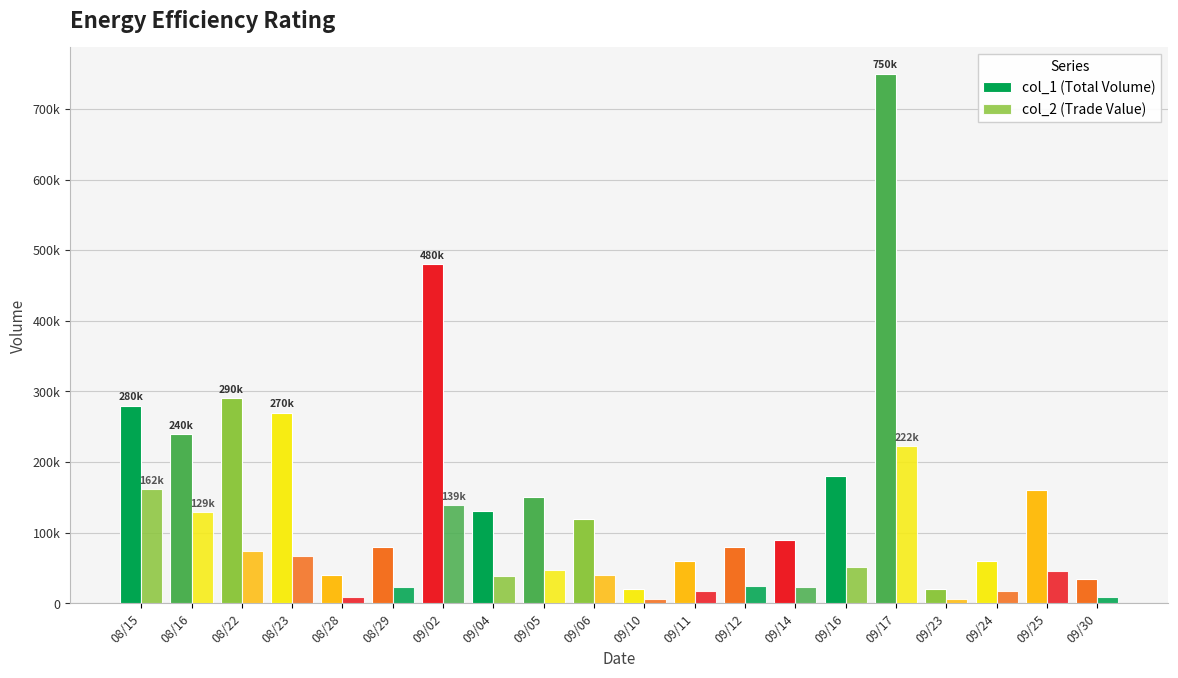

Is the value of col_1 (Total Volume) at 09/04 greater than the value of col_2 (Trade Value) at 09/02?

No